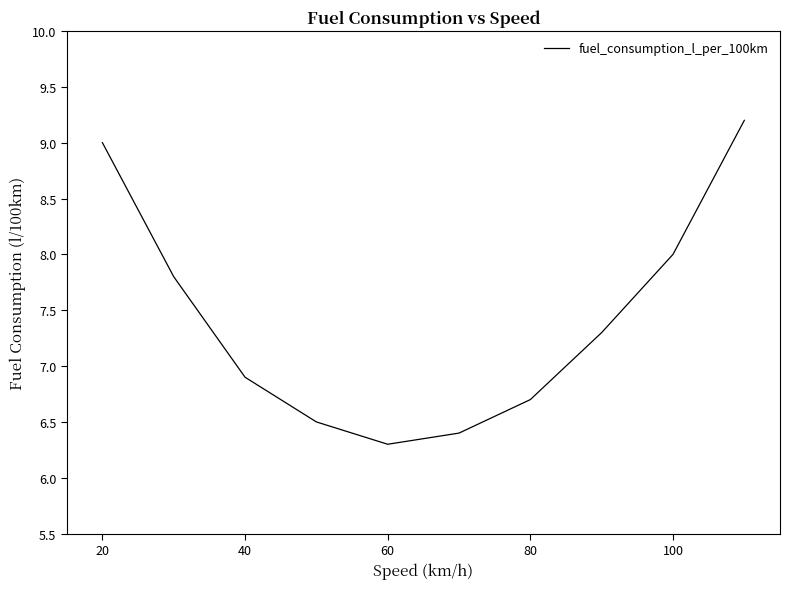

What is the maximum value shown in the chart?

9.2